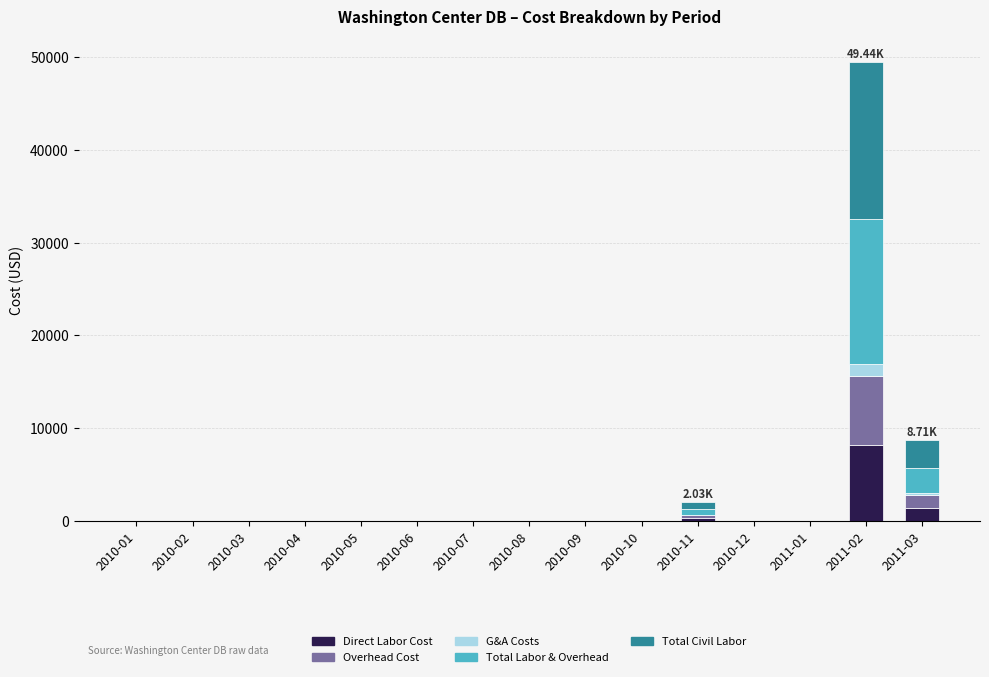

At which category is the sum across all series the highest?

2011-02